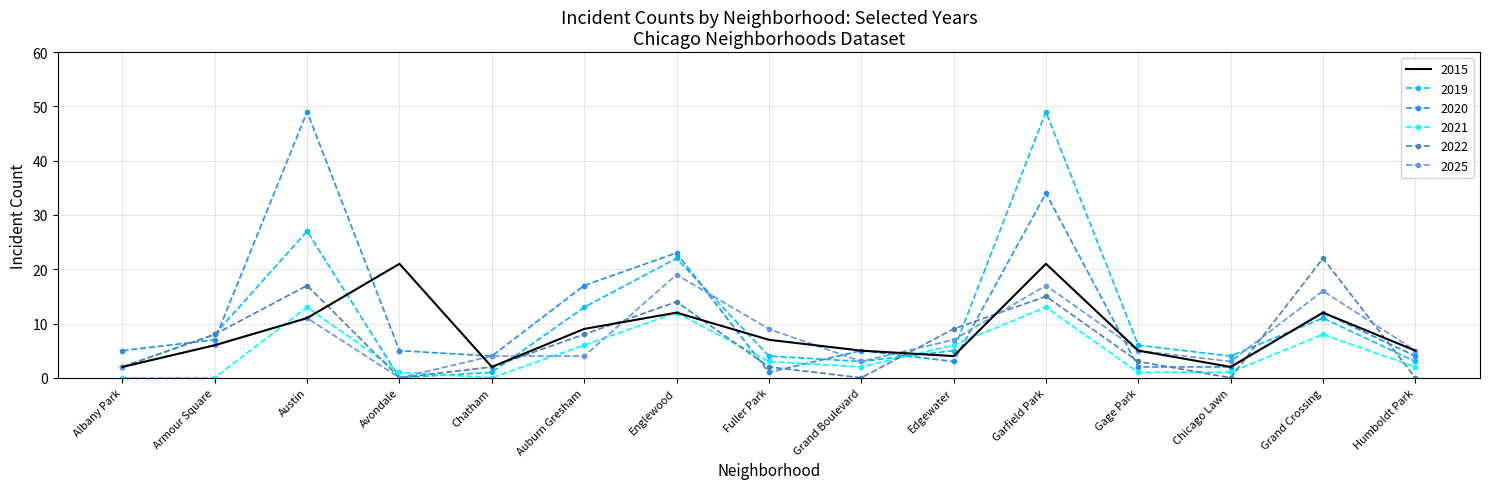

What are all the series names shown in the legend?

2015, 2019, 2020, 2021, 2022, 2025